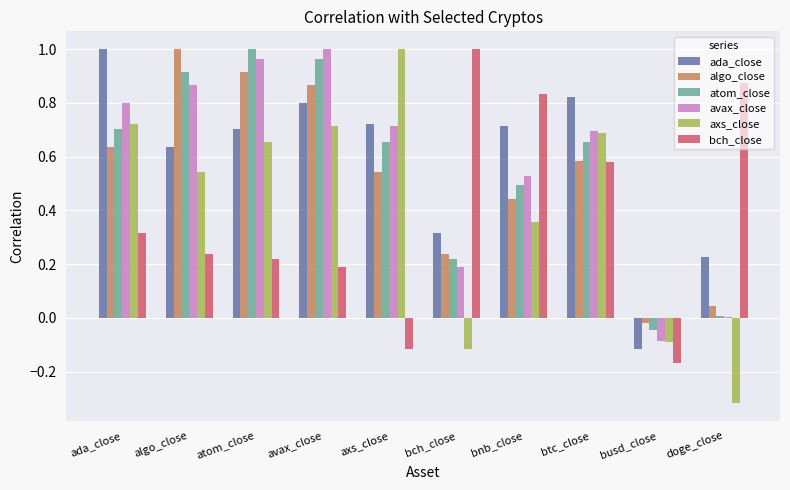

Between algo_close and bnb_close, which series saw the biggest shift?

bch_close